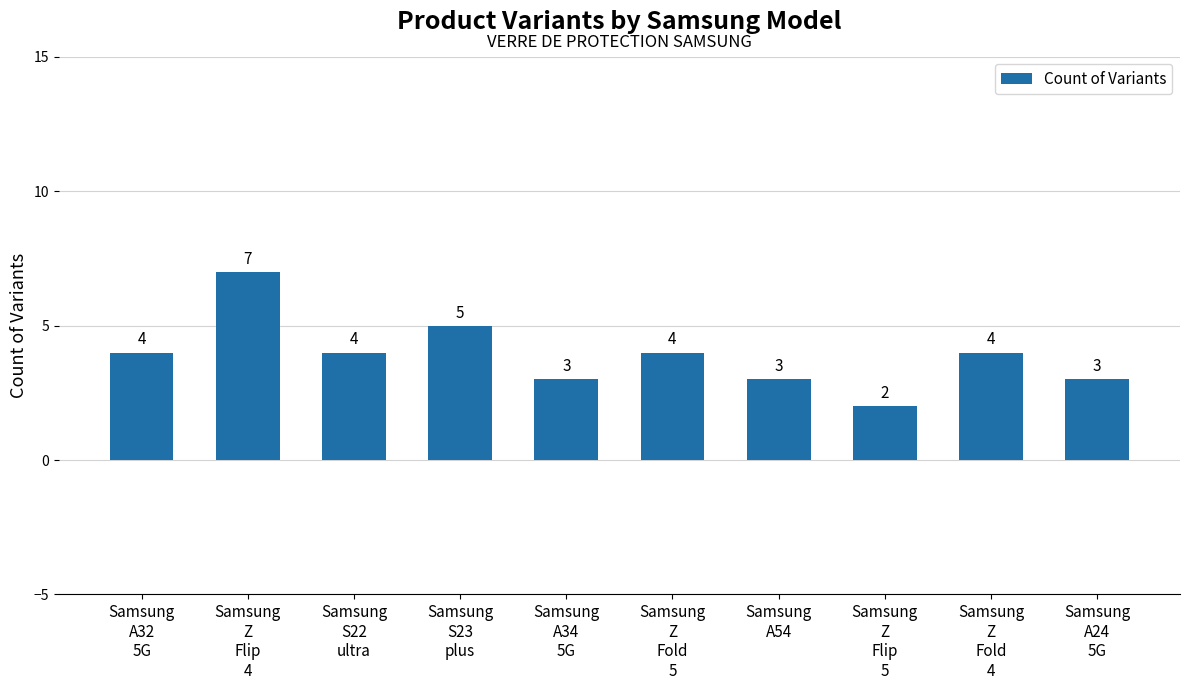

What is the maximum value shown in the chart?

7